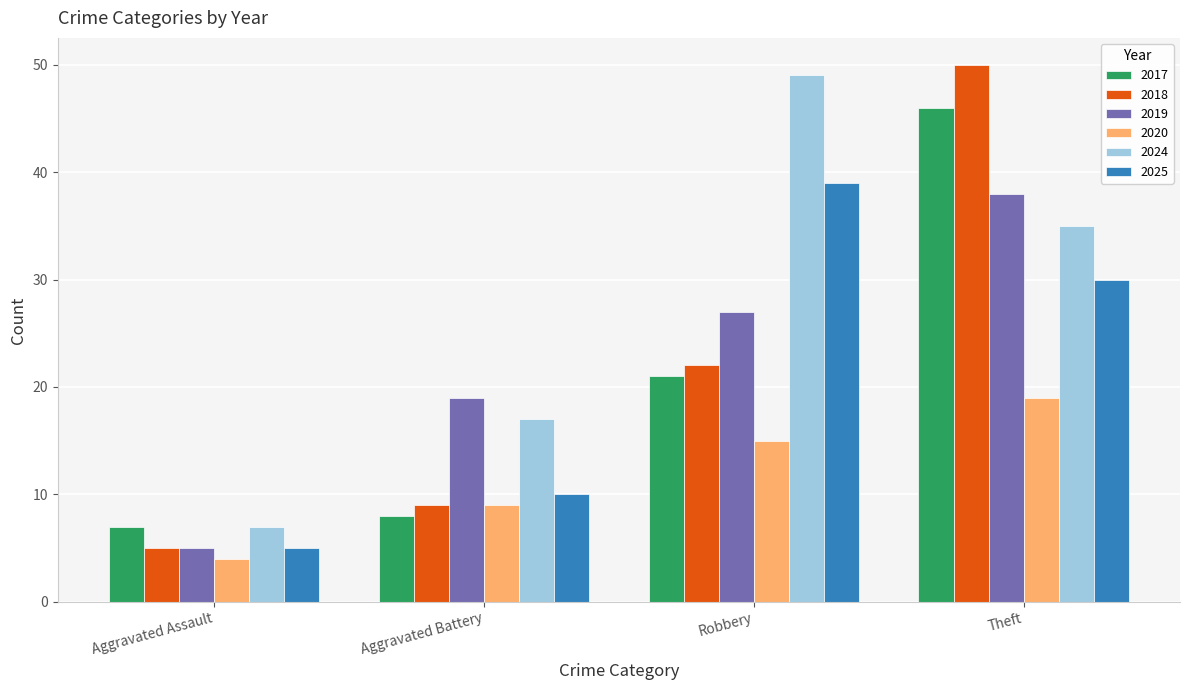

At which label does 2020 reach its peak?

Theft